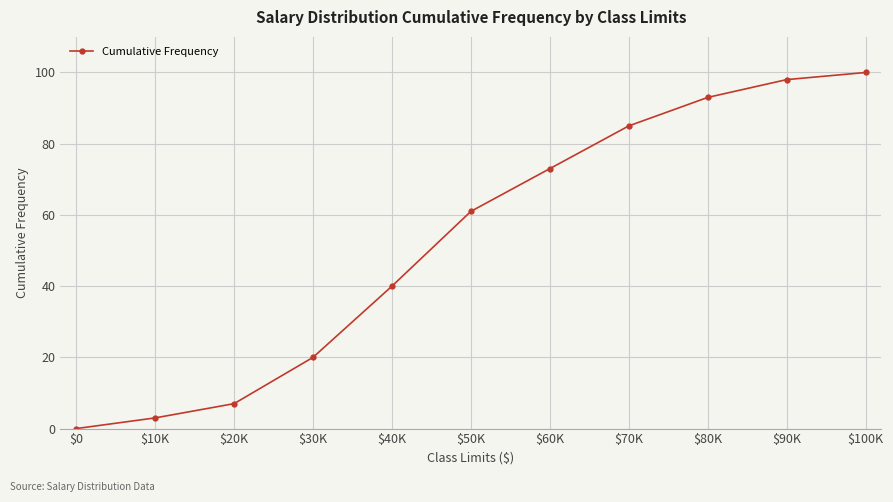

Rank the categories by value from highest to lowest.

$100K, $90K, $80K, $70K, $60K, $50K, $40K, $30K, $20K, $10K, $0